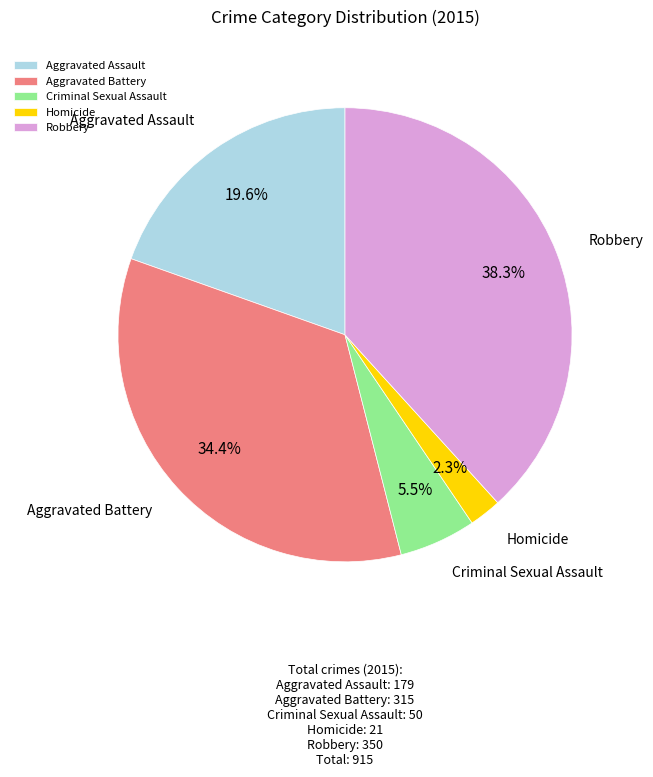

Which slice is the smallest?

Homicide